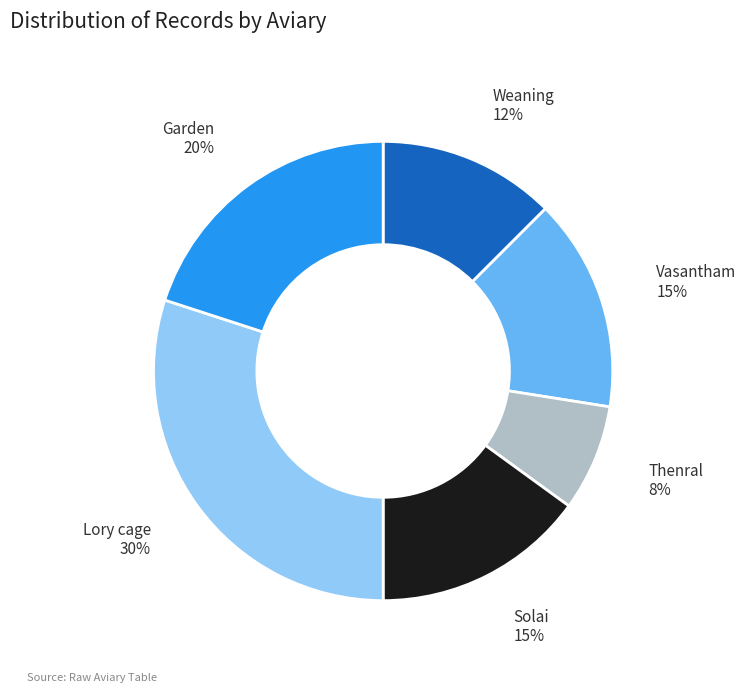

To the nearest percent, what is the difference between the largest and smallest slice percentages?

22%